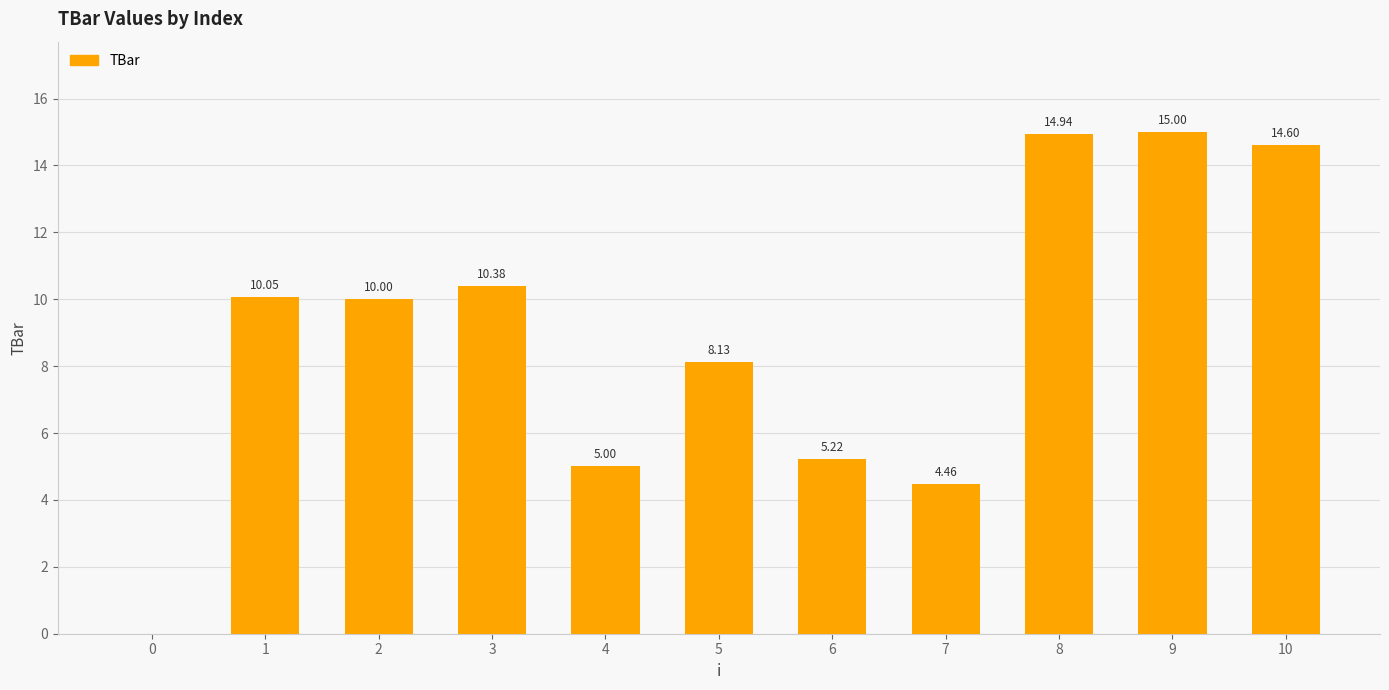

What is the sum of the values at 0 and 6?

5.2